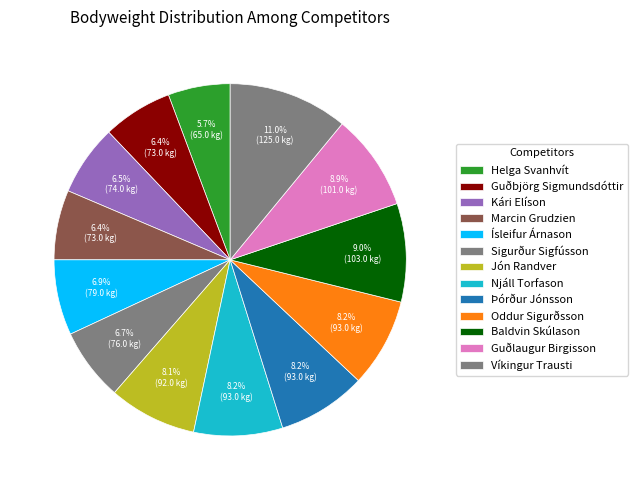

Does Sigurður Sigfússon represent more than half of the total?

No